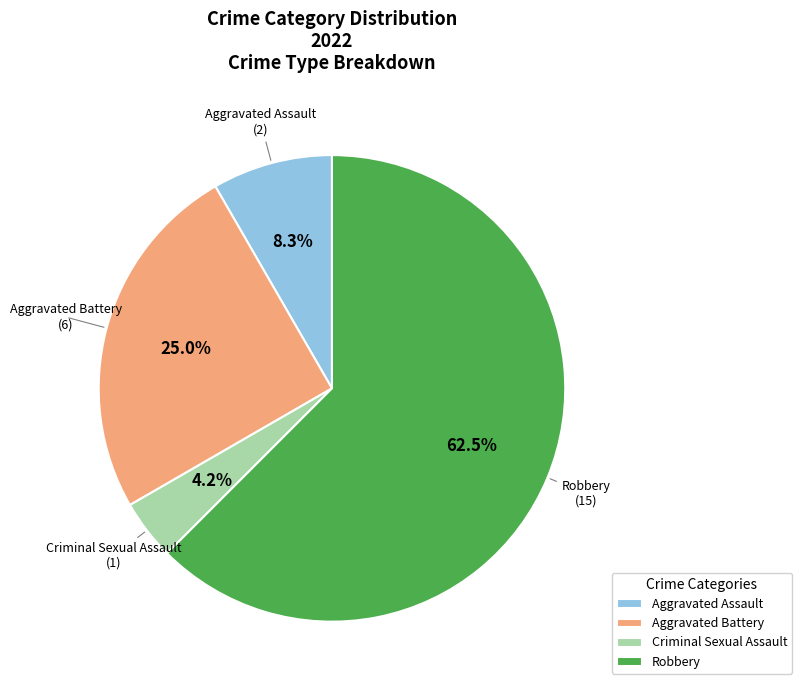

What is the total percentage of Robbery and Criminal Sexual Assault?

66.7%